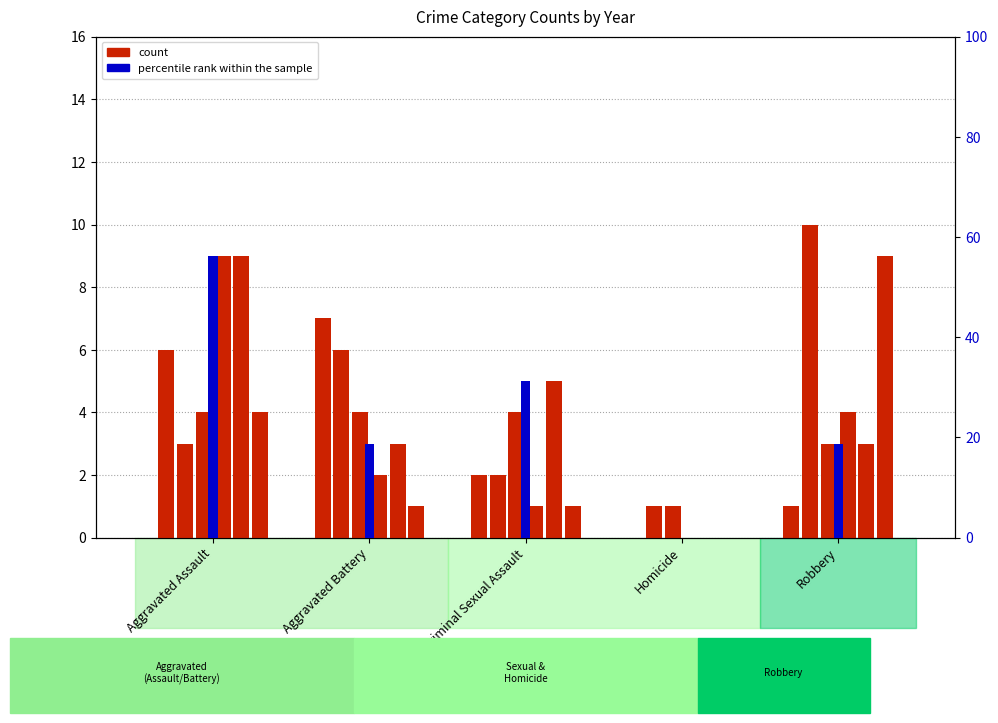

Which category has the highest value across all series?

Aggravated Assault